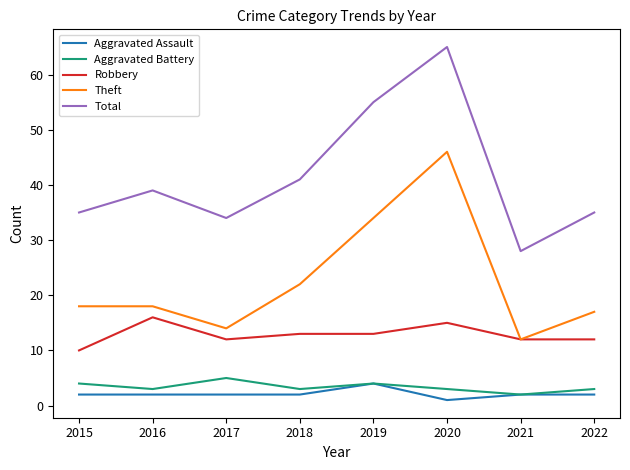

True or false: Aggravated Assault and Robbery intersect in this chart.

False